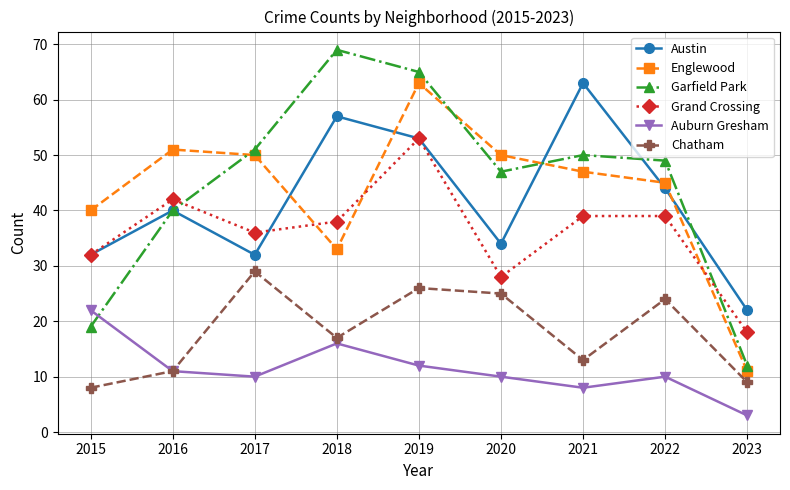

What is the difference between the maximum and second lowest values in the Austin series?

31